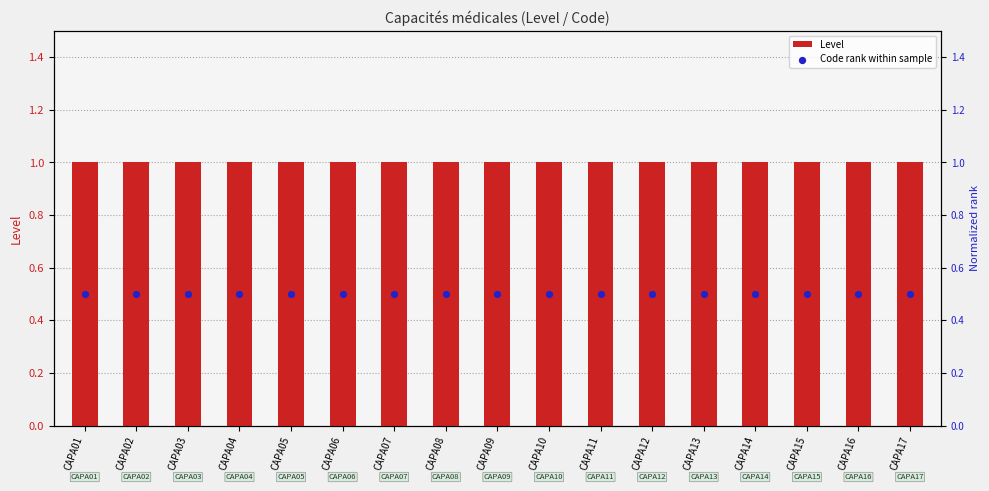

What is the total value across all series at CAPA01?

1.5